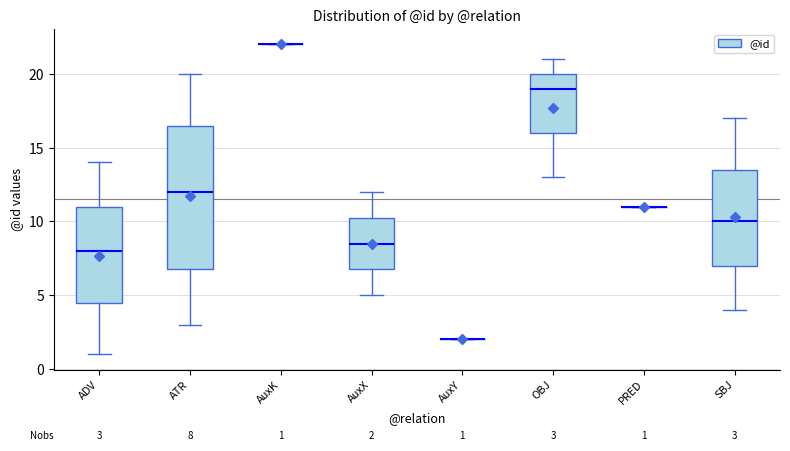

Which box is the tallest, from its lower edge to its upper edge?

ATR